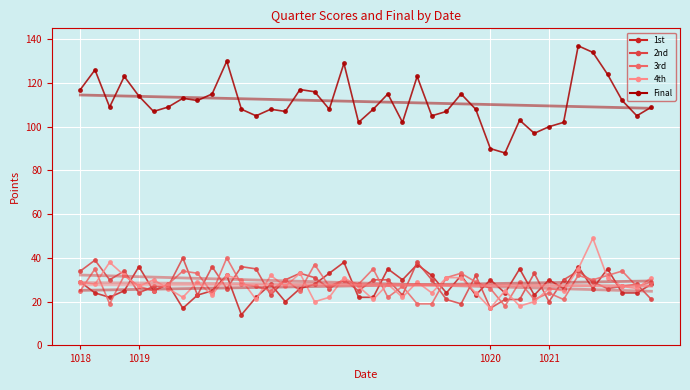

Which series has the widest spread of values?

Final